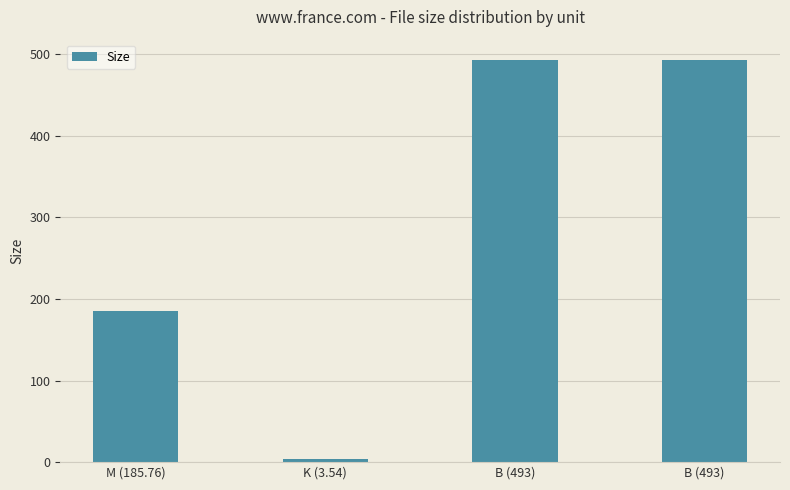

How many bars are there in total?

4